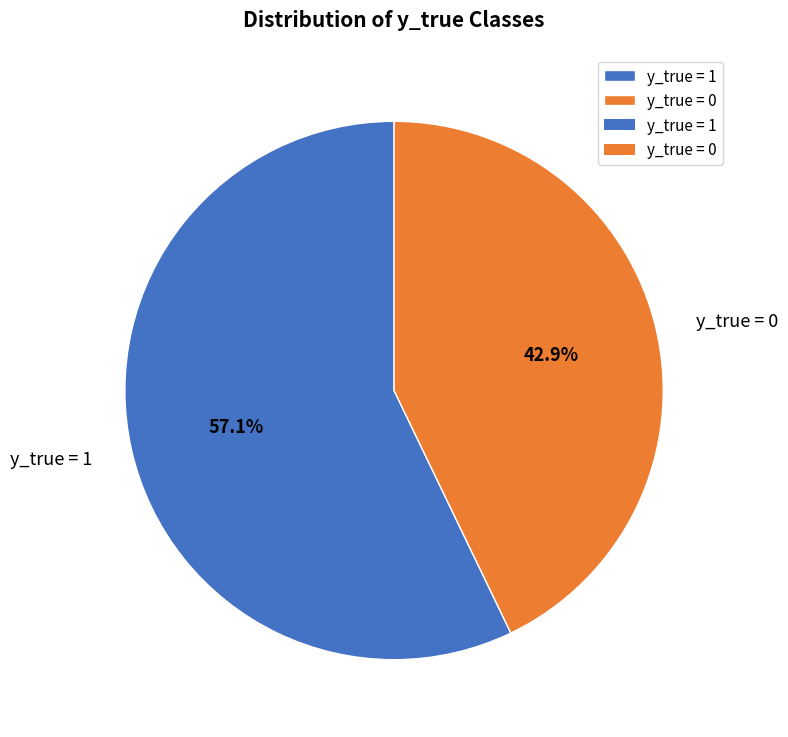

Count the number of slices in the pie.

2